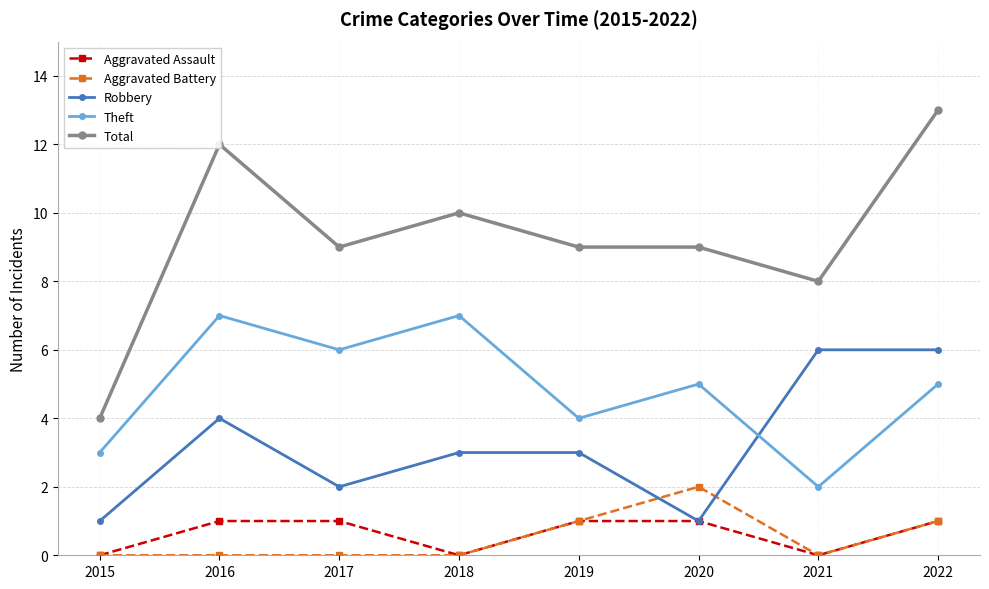

Rank the series by their maximum value, from highest to lowest.

Total, Theft, Robbery, Aggravated Battery, Aggravated Assault